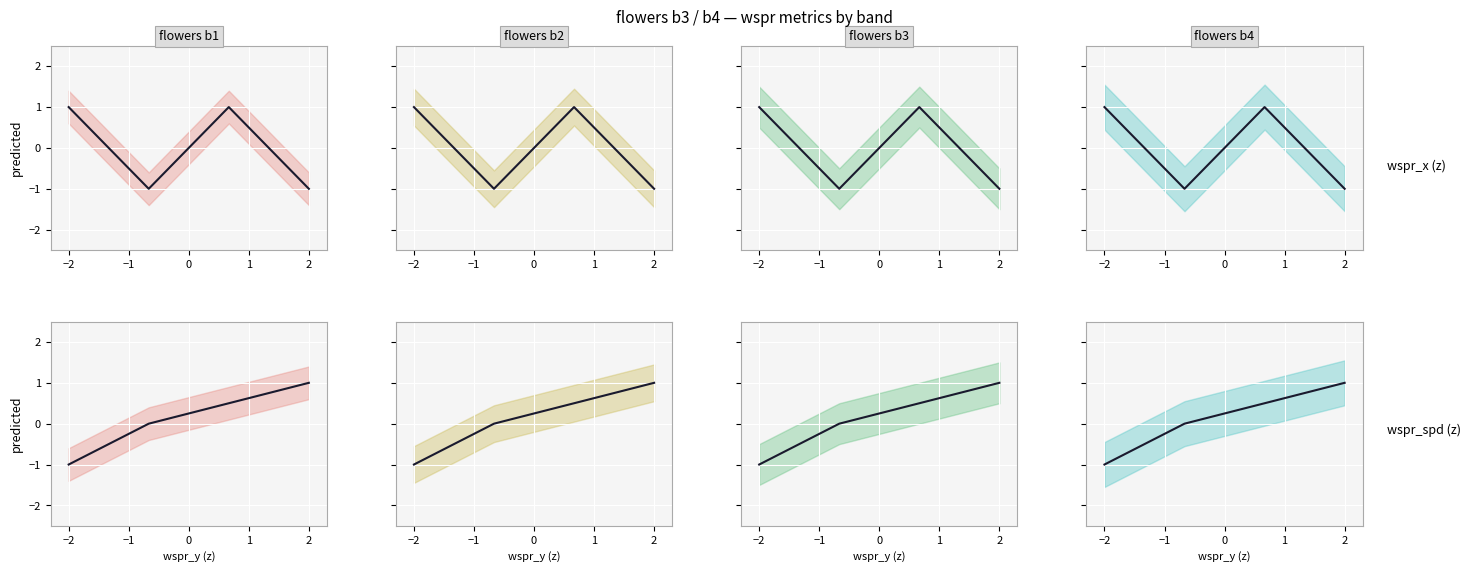

How many times do wspr_x center and wspr_spd center cross each other?

3